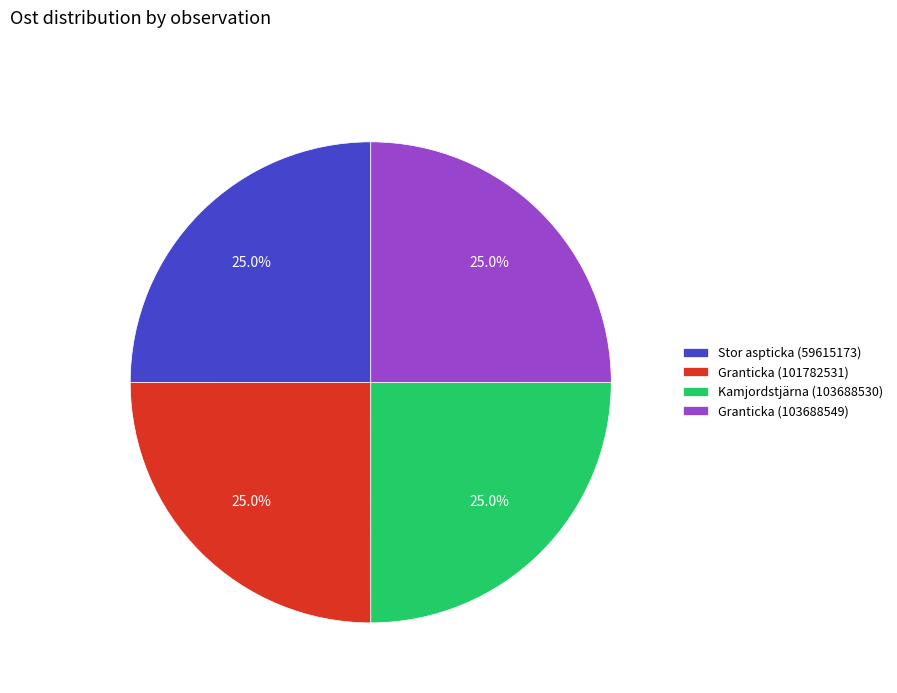

Is it true that Kamjordstjärna (103688530) is 30% of the pie?

False